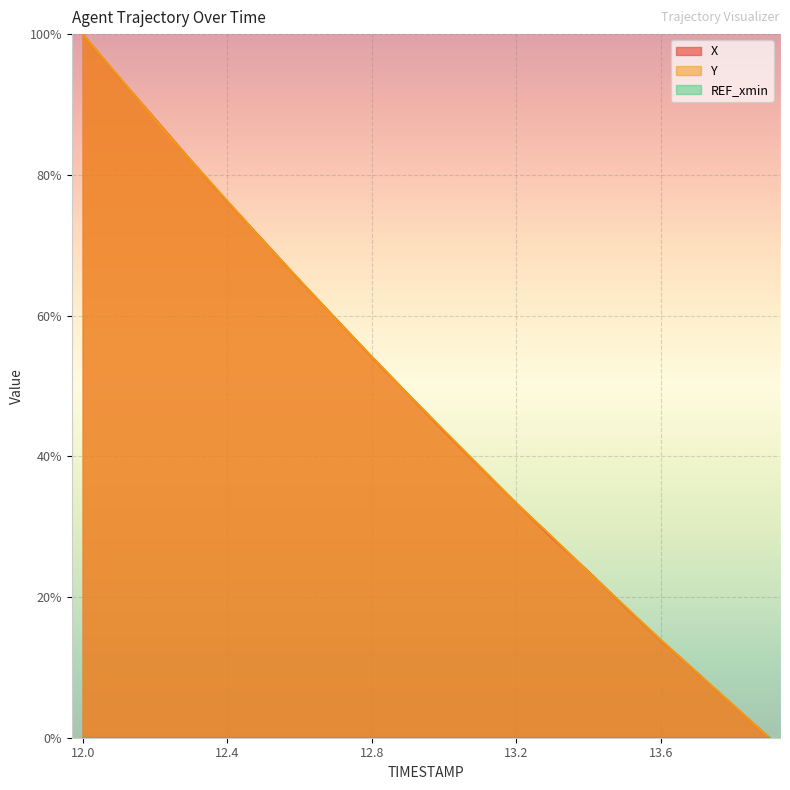

True or false: Y and X intersect in this chart.

True